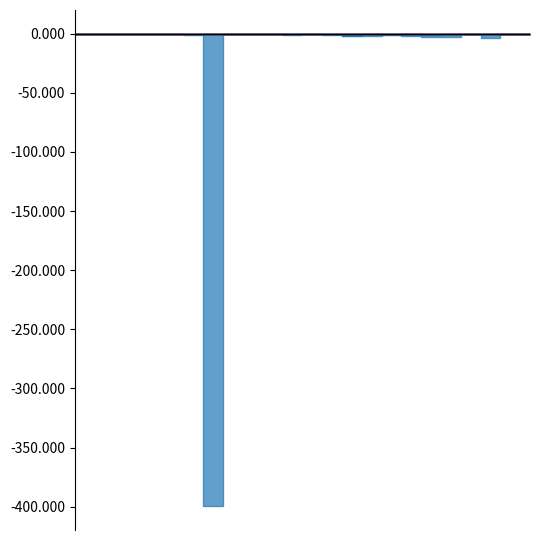

At how many categories does at least one series exceed -2184865?

24